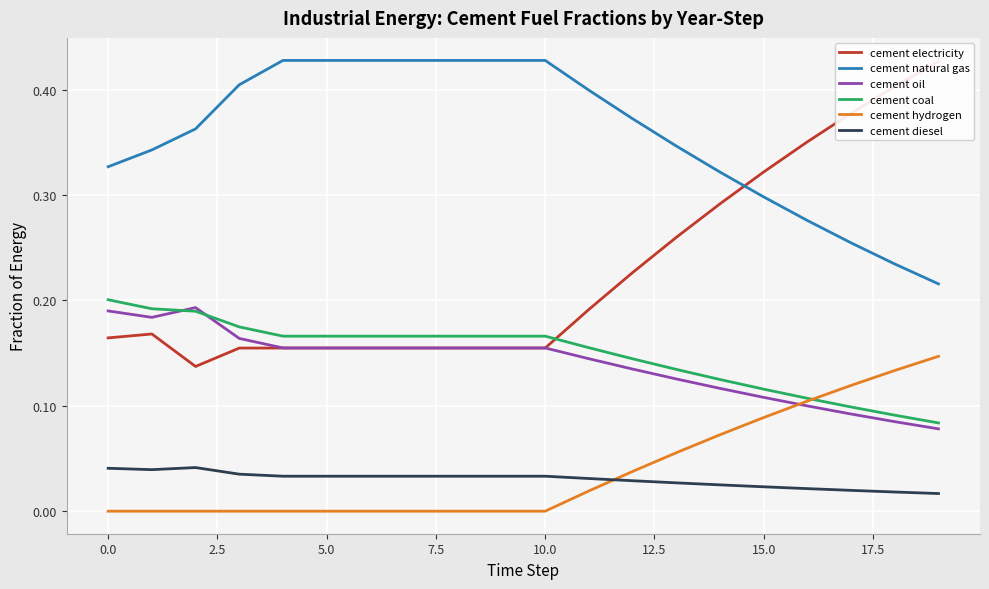

True or false: cement diesel has a value of 0.1 at 12.

False